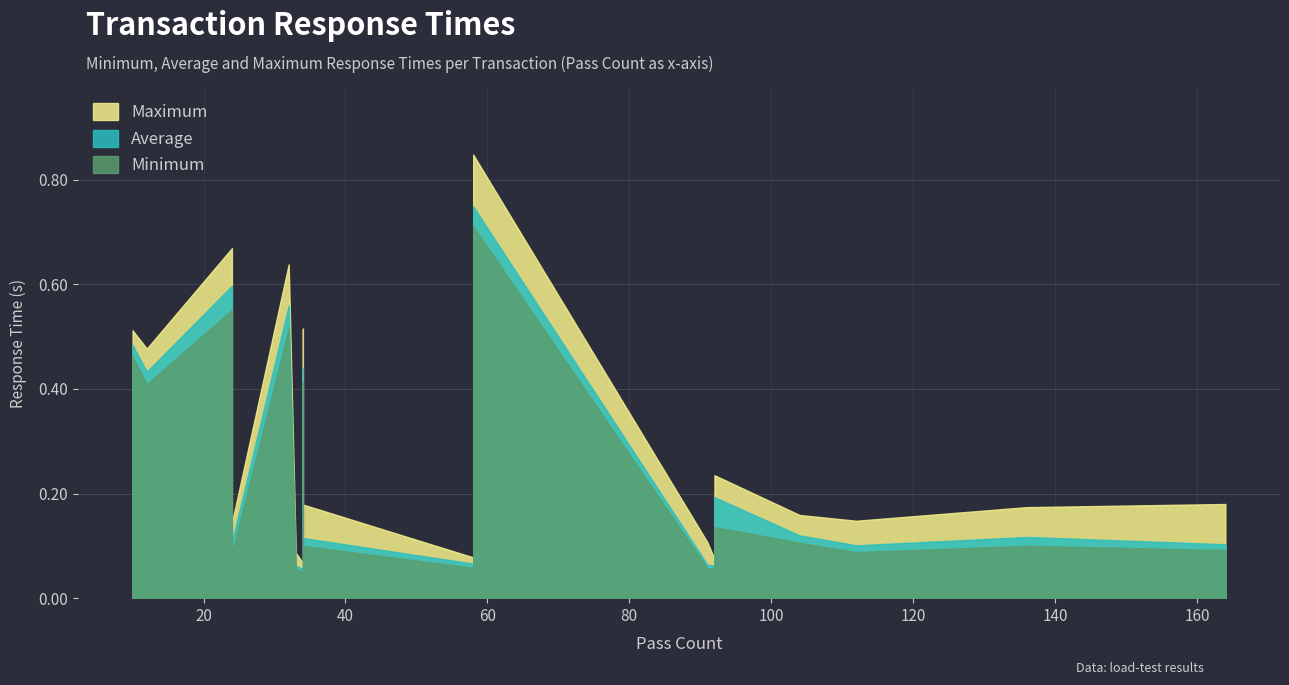

What is the average value of the Minimum series?

0.2